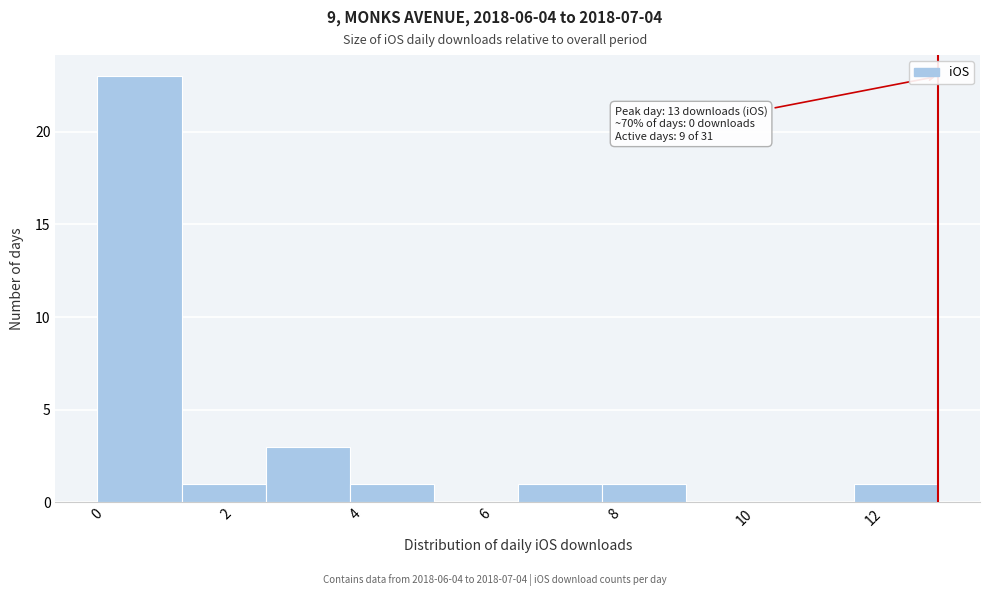

Over which range of the x-axis is the bar tallest?

0.0 to 1.3